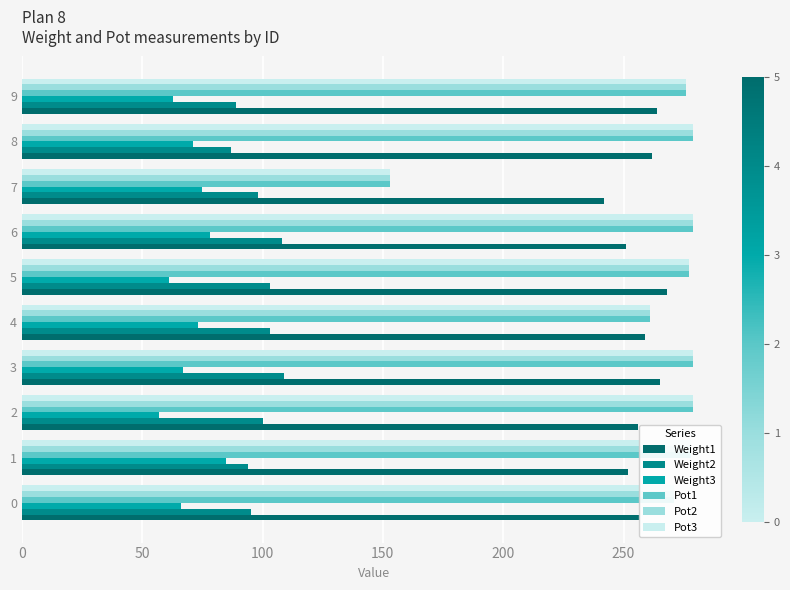

At which label does Pot2 reach its minimum?

7